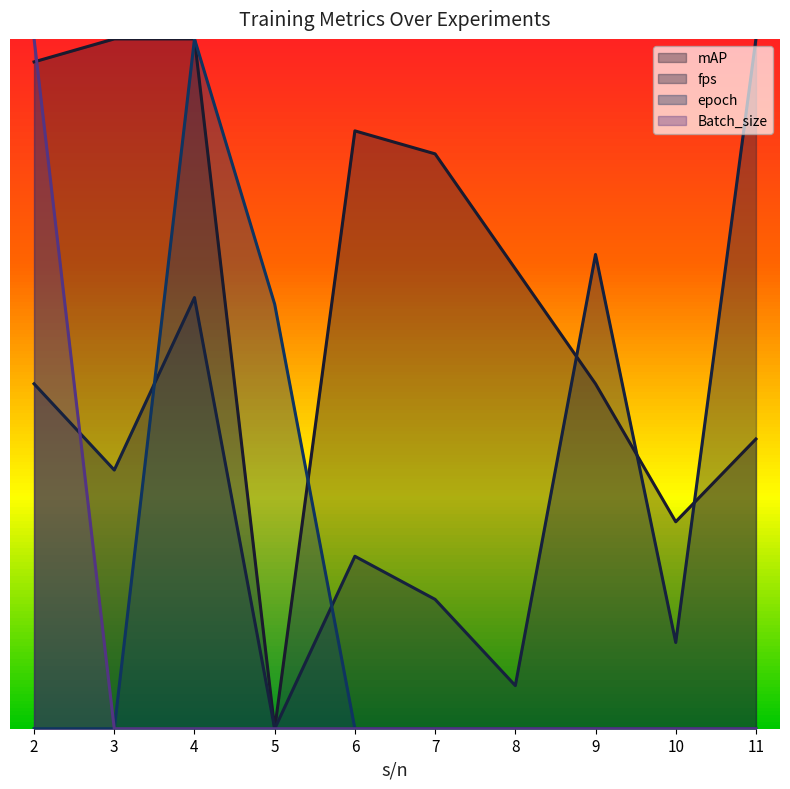

What is the greatest value displayed?

1700.0